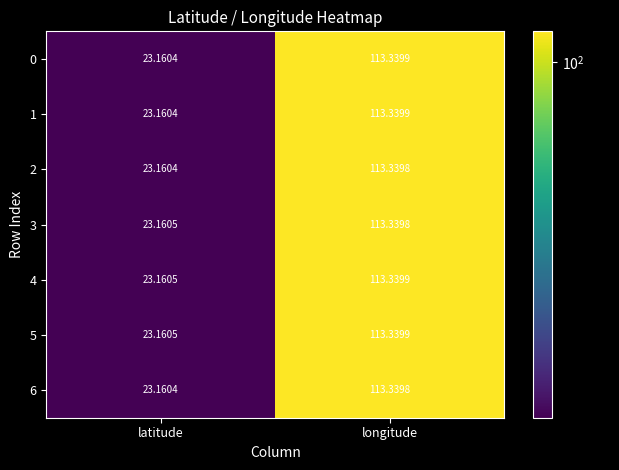

How many categories are shown in the chart?

2